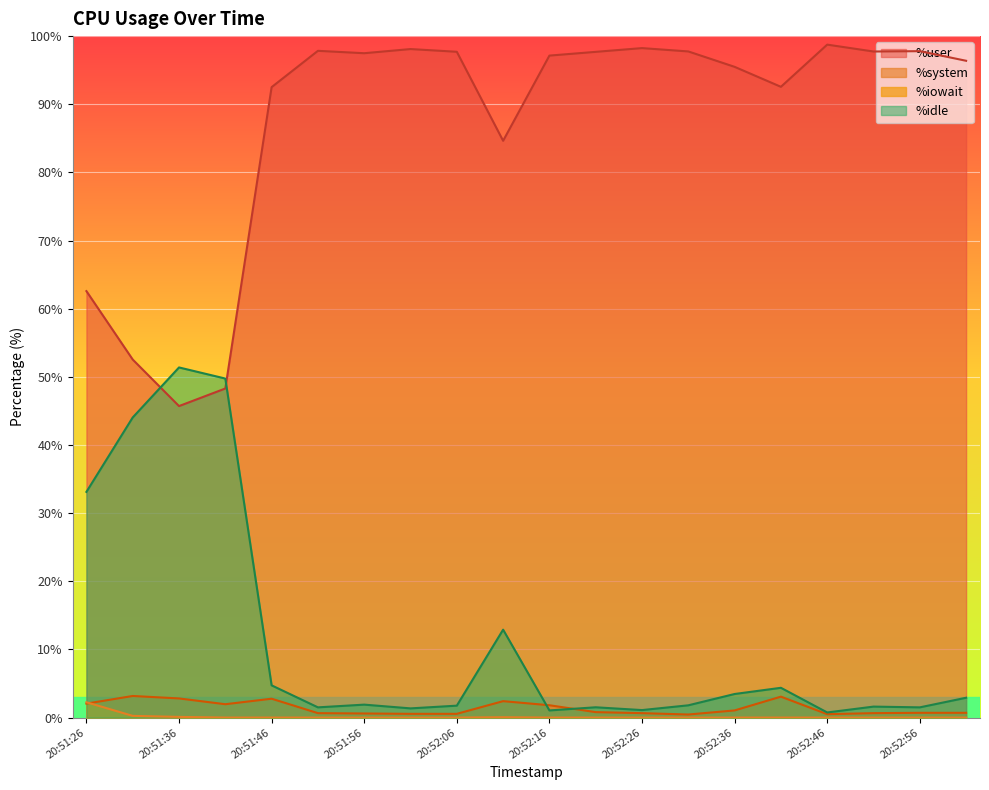

At which category does %user reach its first local valley?

20:51:36